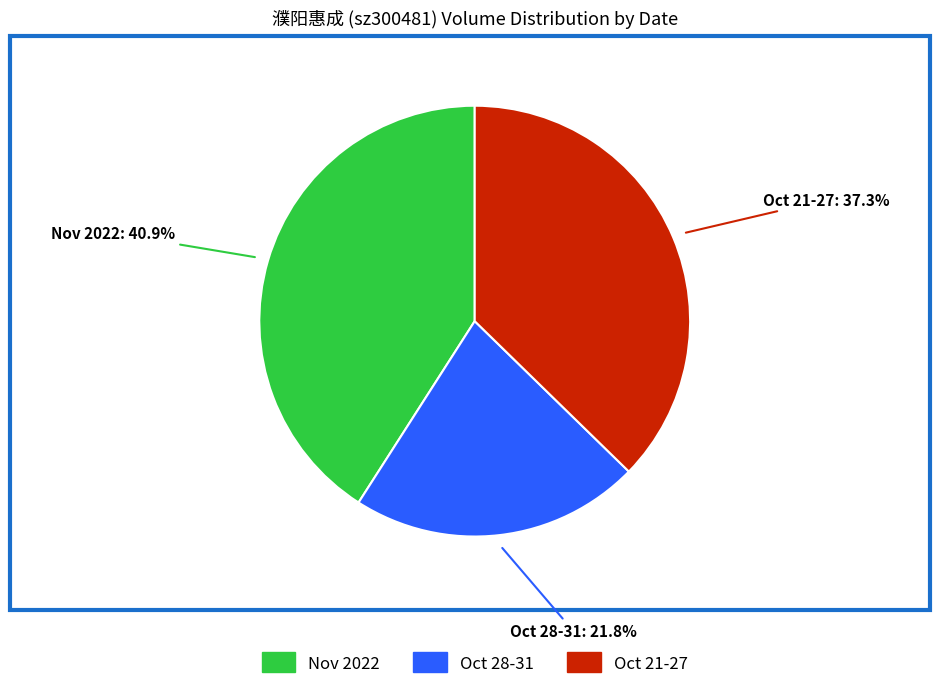

Is there any slice that represents more than half of the pie?

No